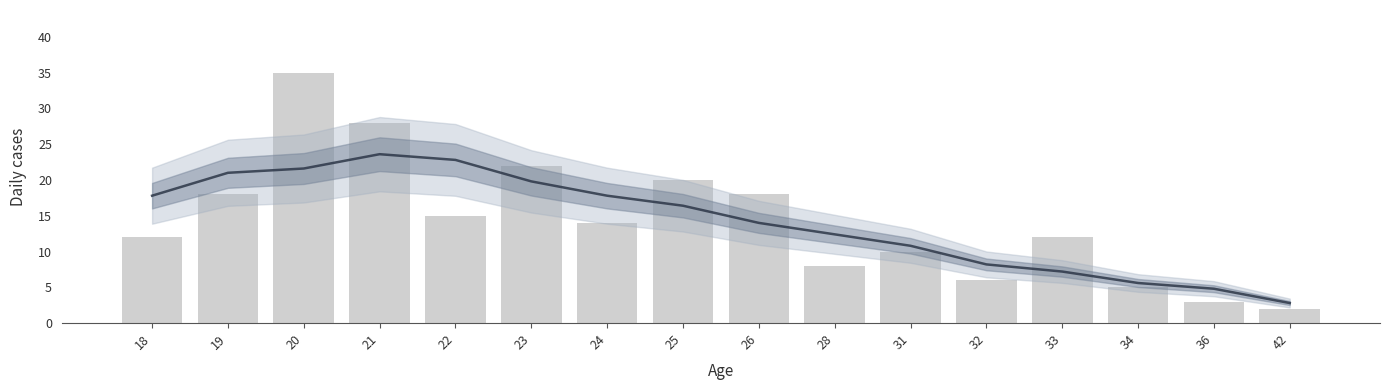

At which category is the sum across all series the highest?

20